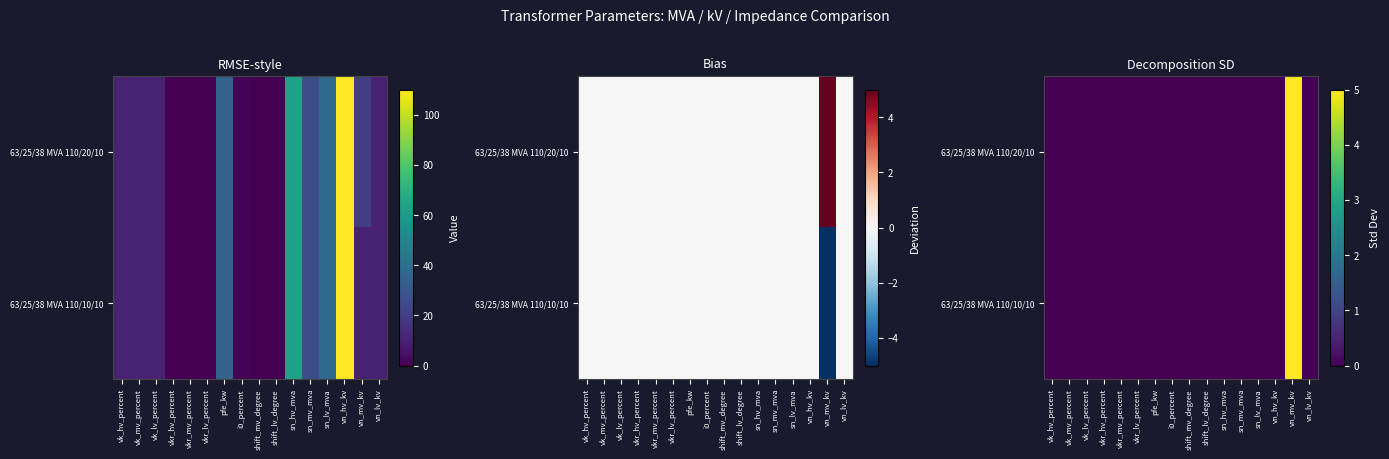

Rank the series at shift_lv_degree from highest to lowest value.

63/25/38 MVA 110/20/10, 63/25/38 MVA 110/10/10